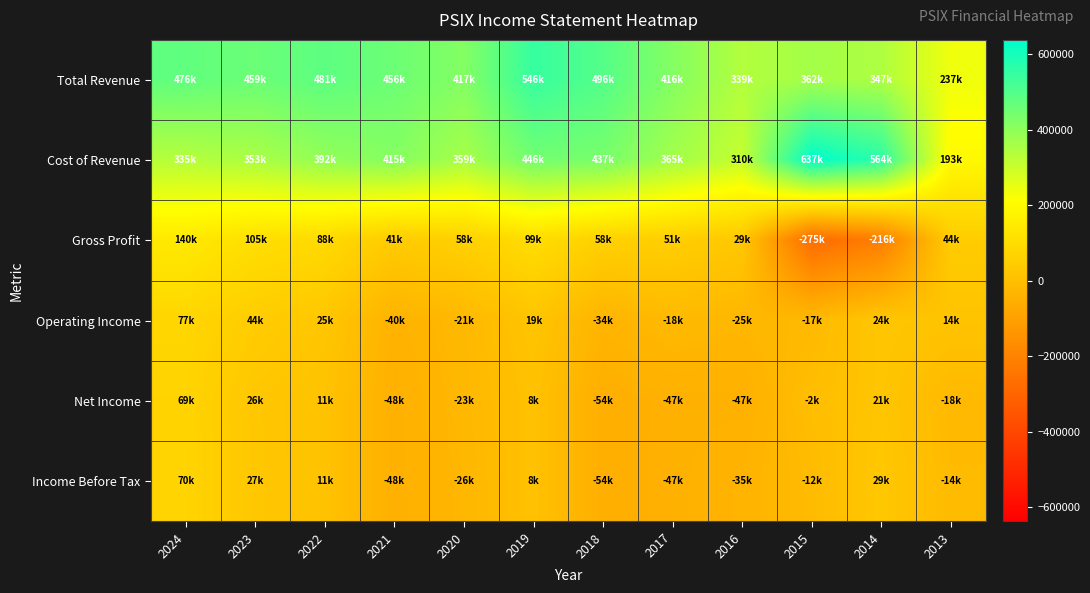

Between 2023 and 2020, which series saw the biggest shift?

Operating Income